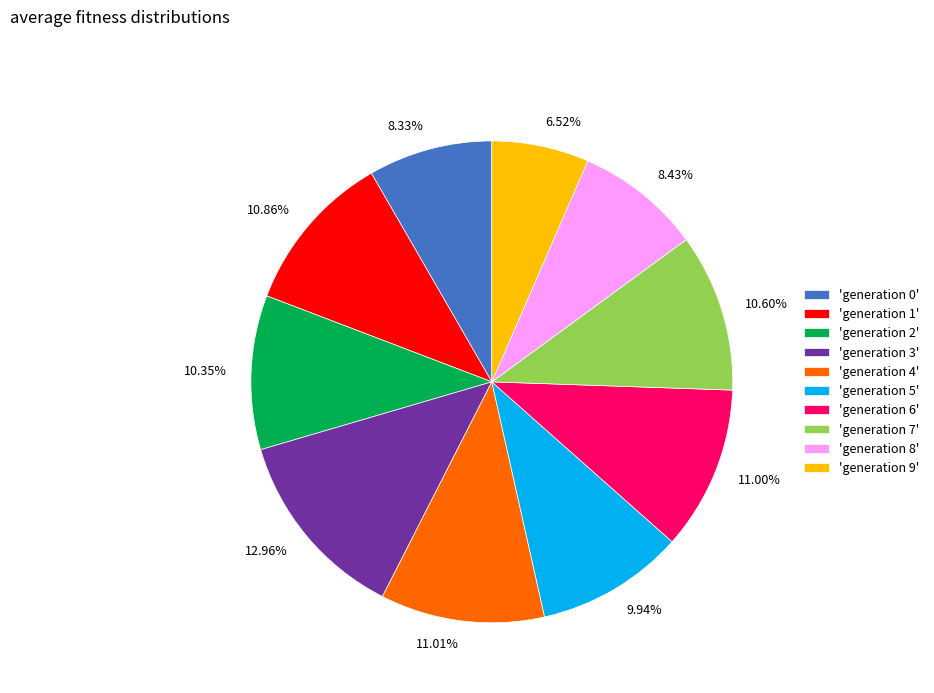

Is the sum of 10.35% and 11.01% greater than half?

No